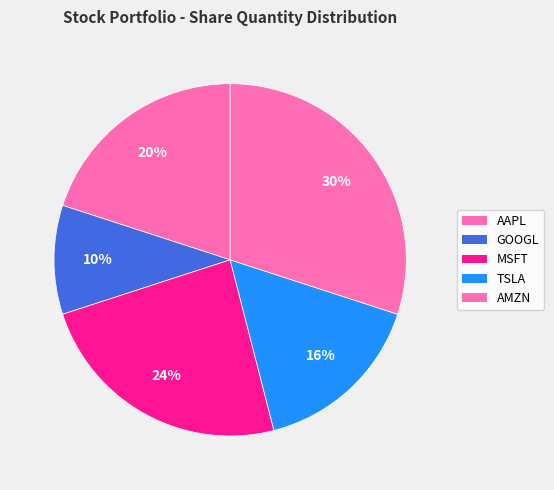

True or false: TSLA accounts for 6% of the total.

False